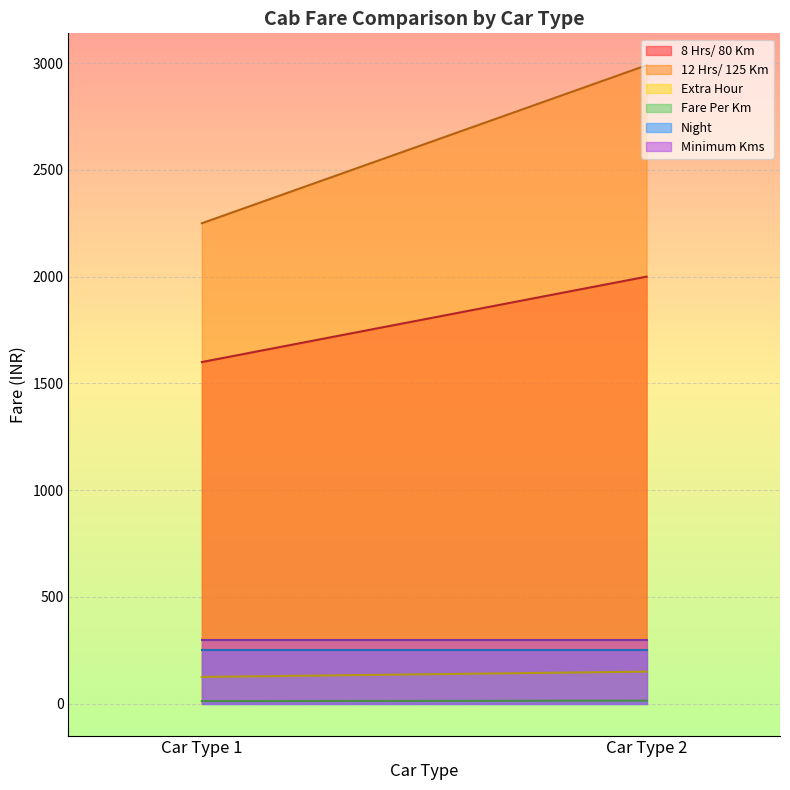

Is the value of Night at Car Type 1 greater than the value of 12 Hrs/ 125 Km at Car Type 1?

No